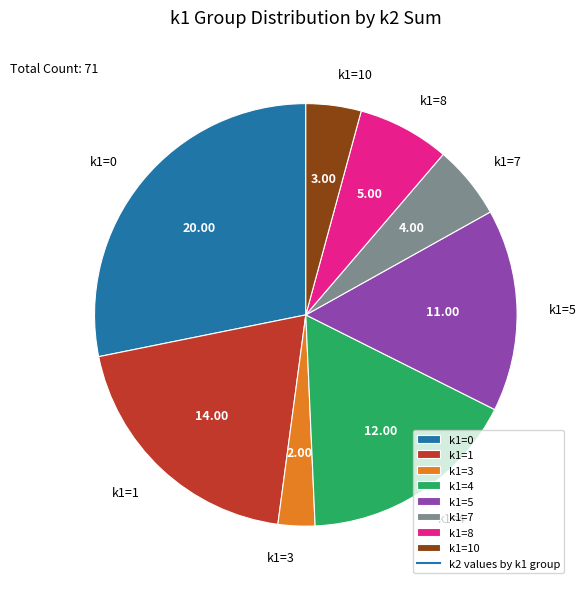

Rank the categories by value from lowest to highest.

k1=3, k1=10, k1=7, k1=8, k1=5, k1=4, k1=1, k1=0